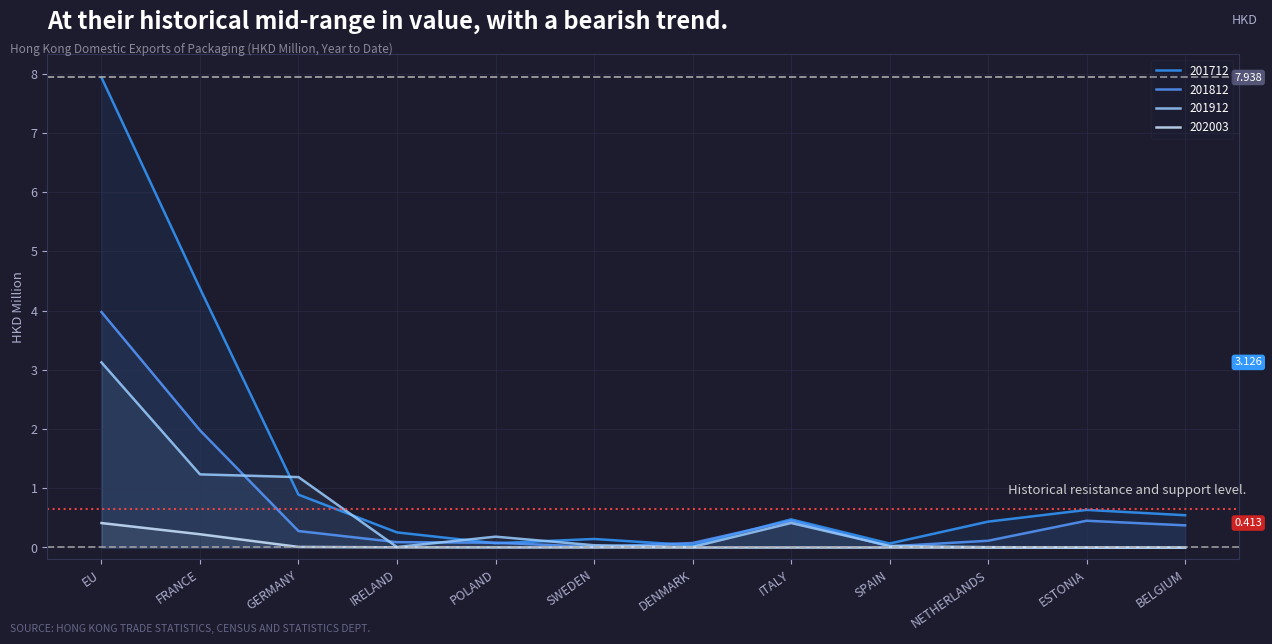

What is the maximum value for 201812?

4.0